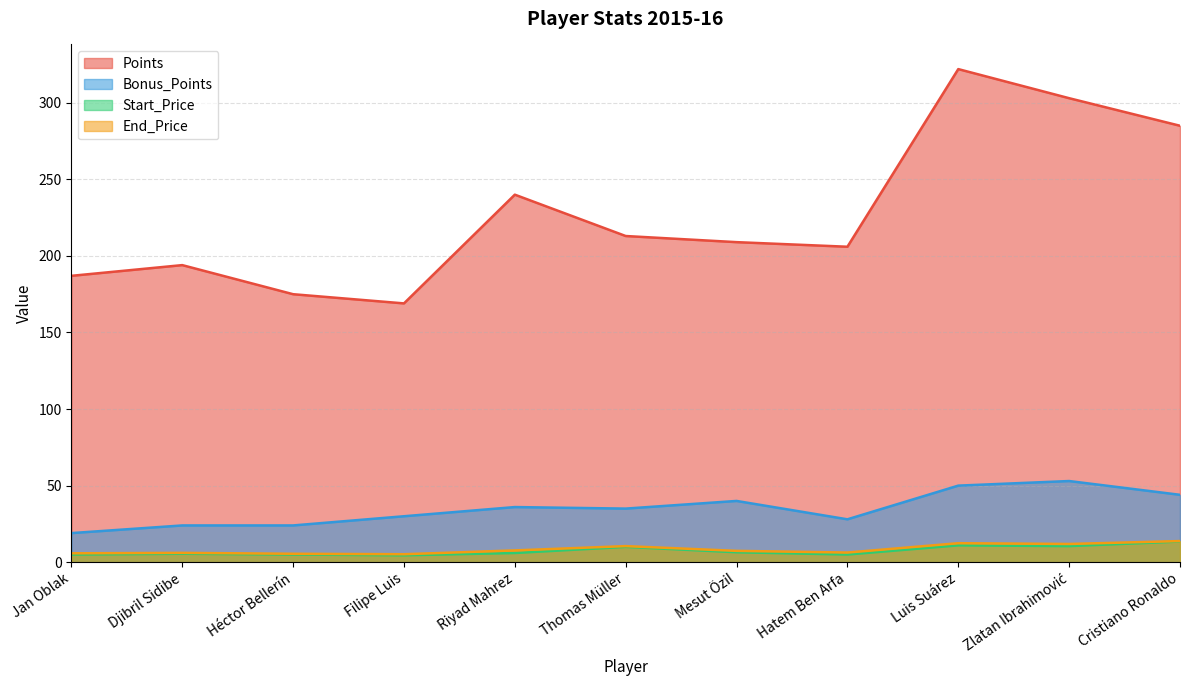

At which category does Points reach its first local valley?

Filipe Luis